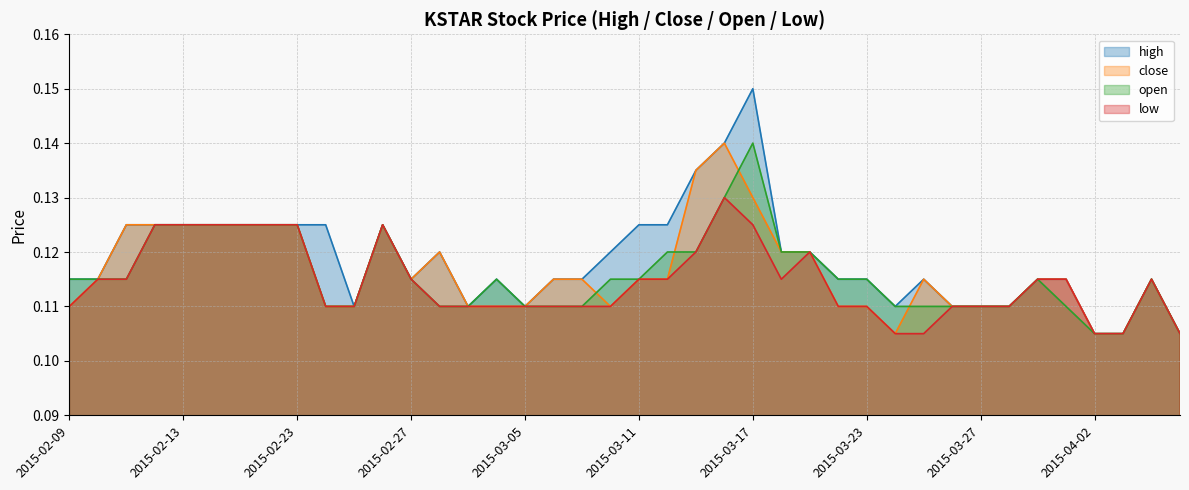

True or false: close and low intersect in this chart.

False